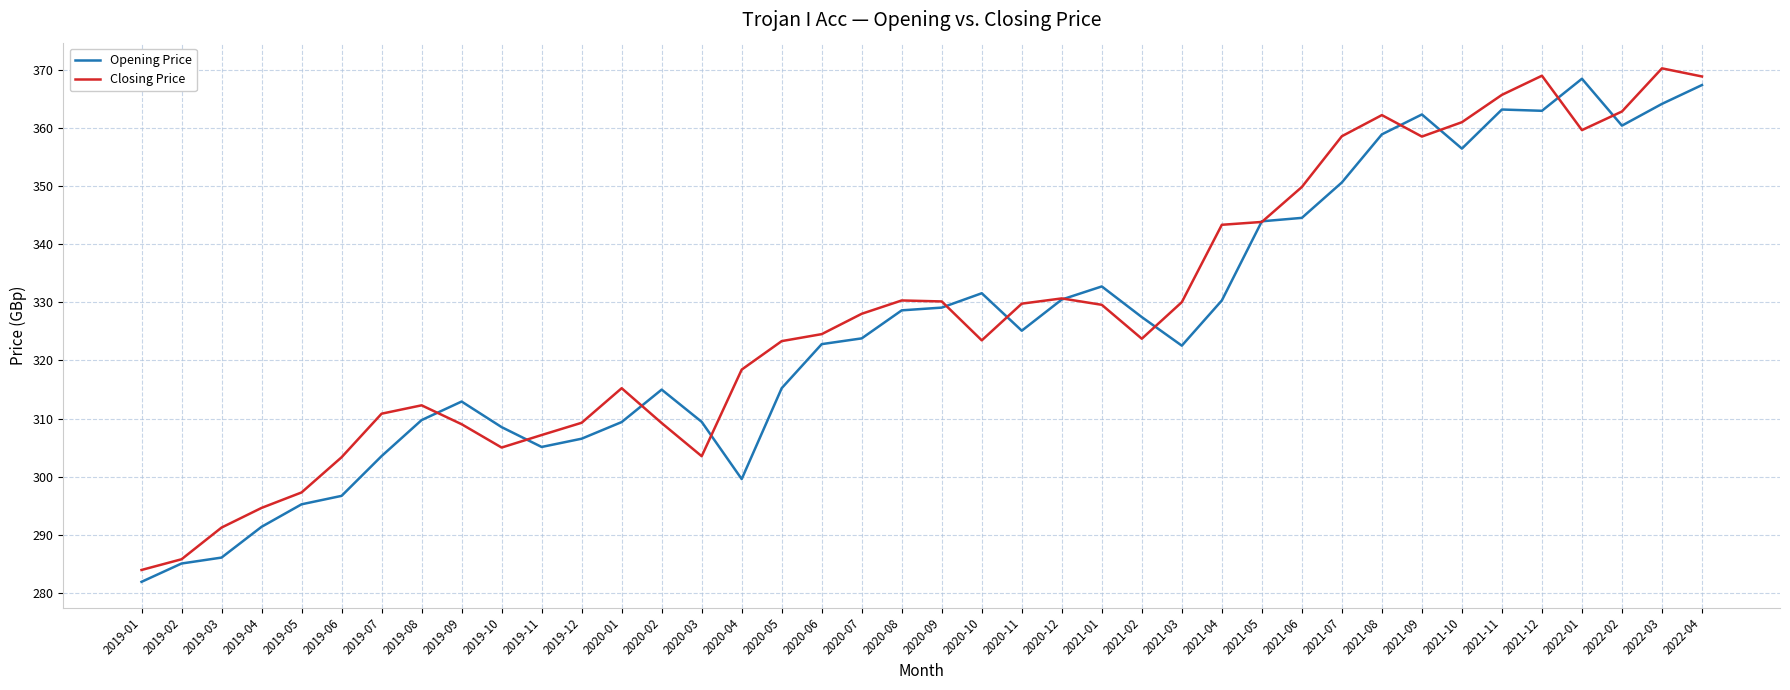

List the series in order of their peak value, highest first.

Closing Price, Opening Price